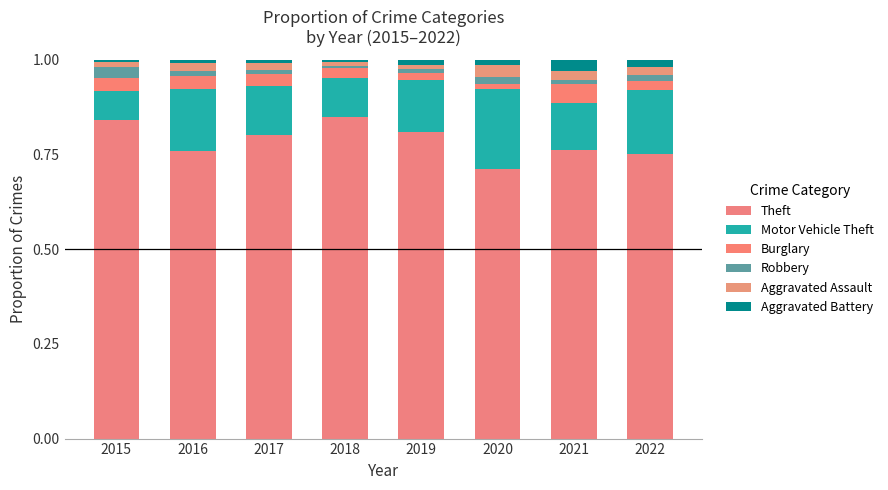

Where is Aggravated Assault nearest to the value 0?

2018